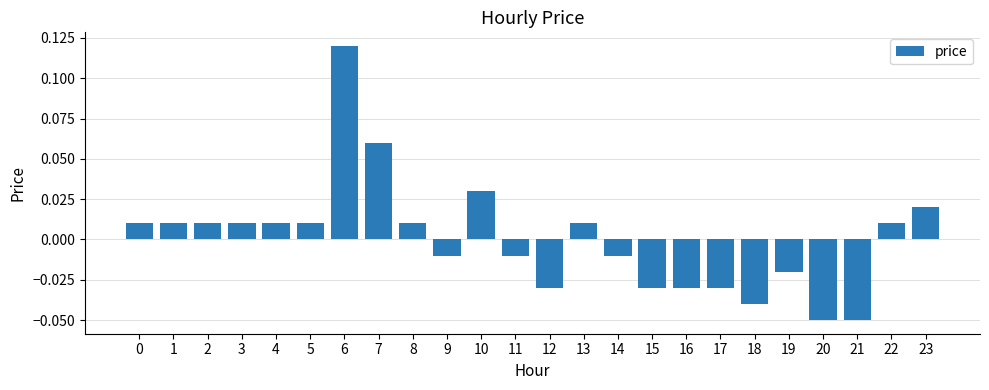

At which category does the chart reach its peak across all series?

6